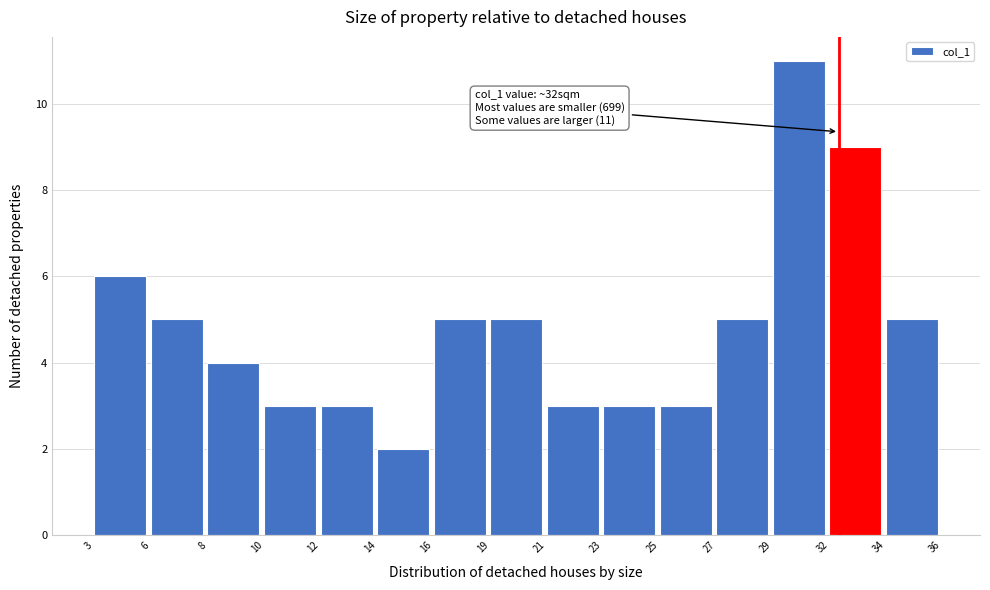

Reading left to right, transcribe all the data shown in this chart.

6	5	4	3	3	2	5	5	3	3	3	5	11	9	5